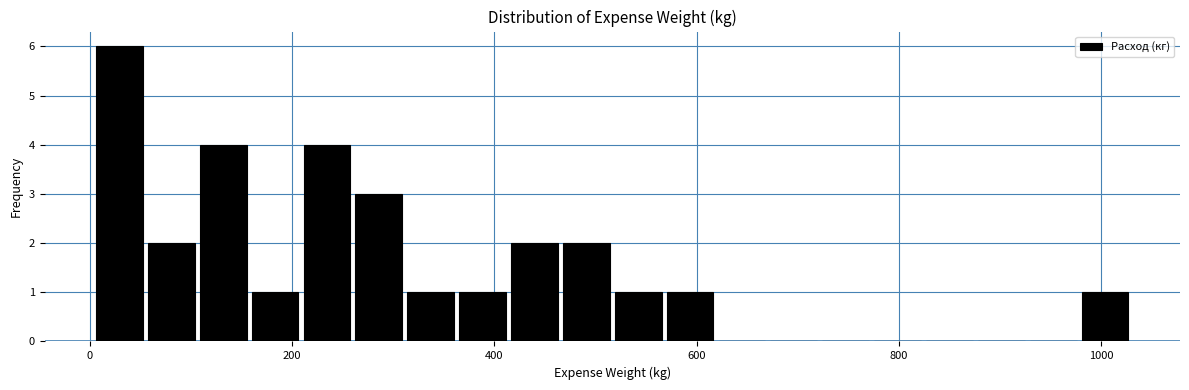

Around what value on the x-axis is the tallest bar? Give the approximate position of its centre, as read against the axis.

20